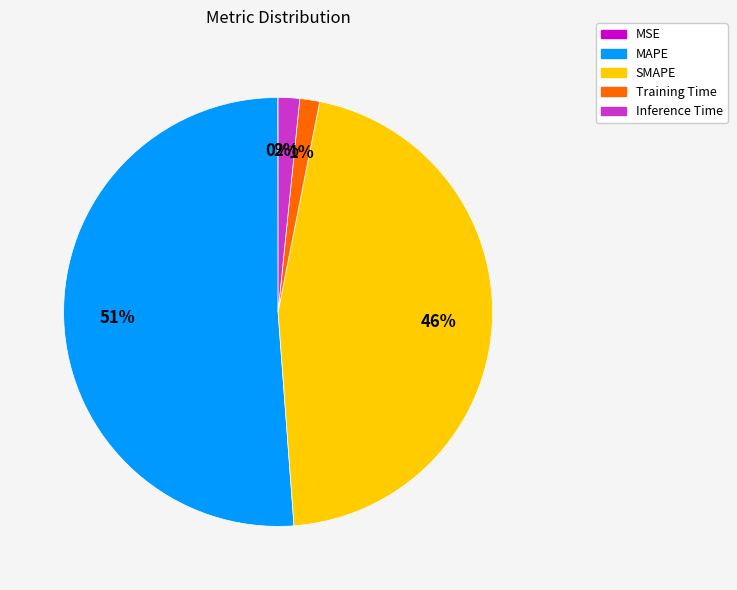

Which slice is the largest?

MAPE